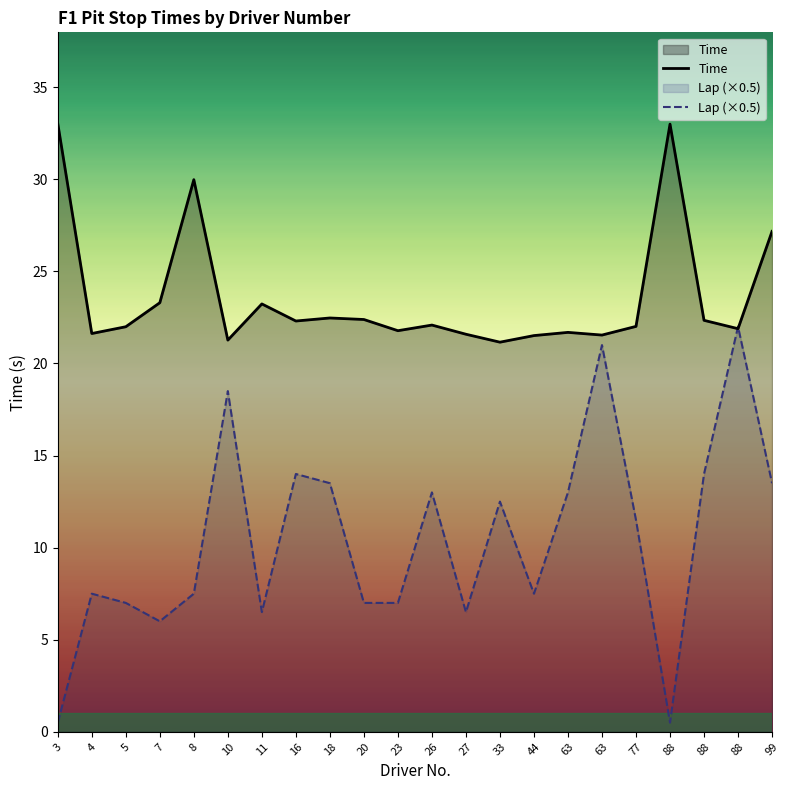

True or false: Lap (×0.5) has a value of 12.4 at 23.

False